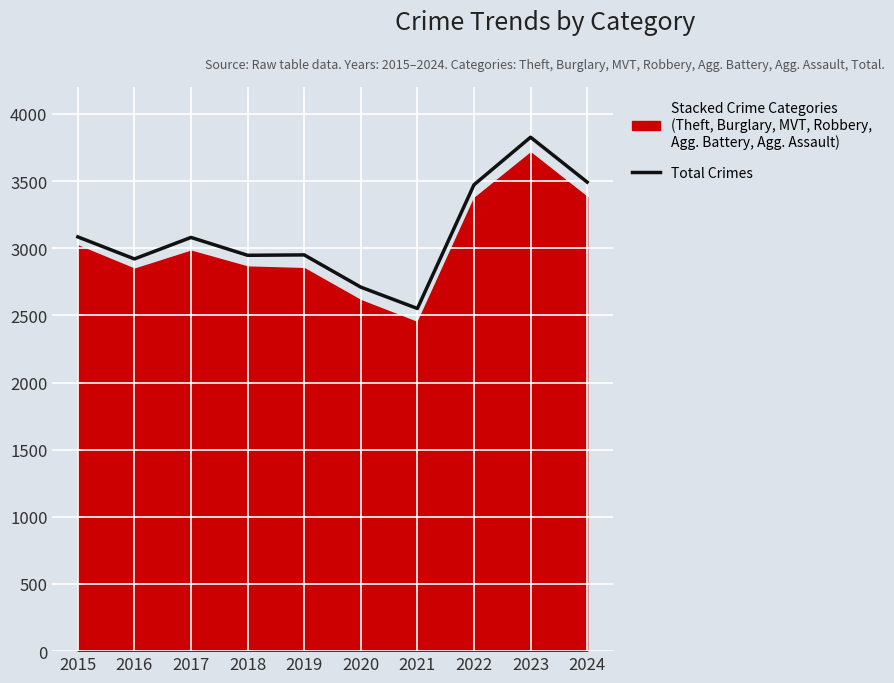

How many points are lower than both their immediate neighbors (excluding endpoints)?

3